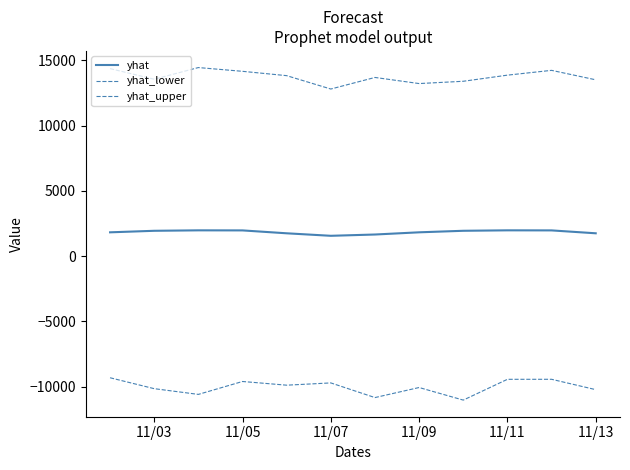

Which series has the widest spread of values?

yhat_lower